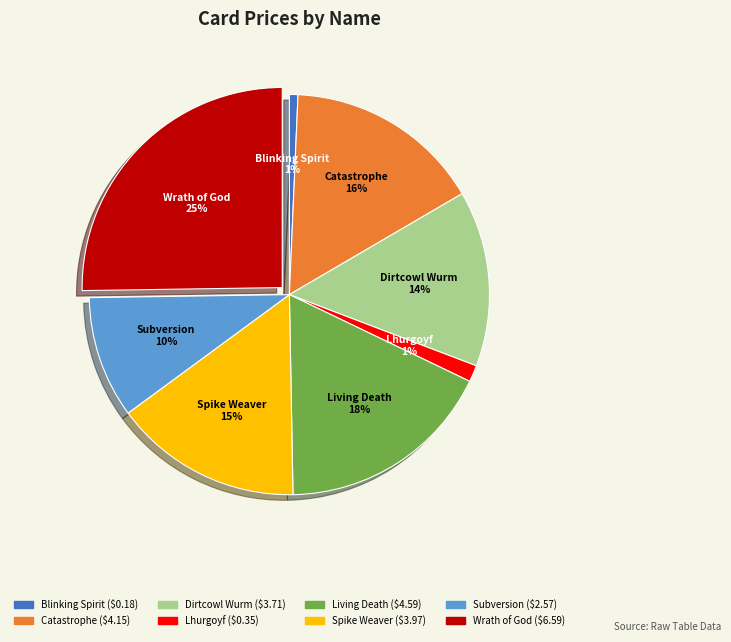

Is there any slice that represents more than half of the pie?

No